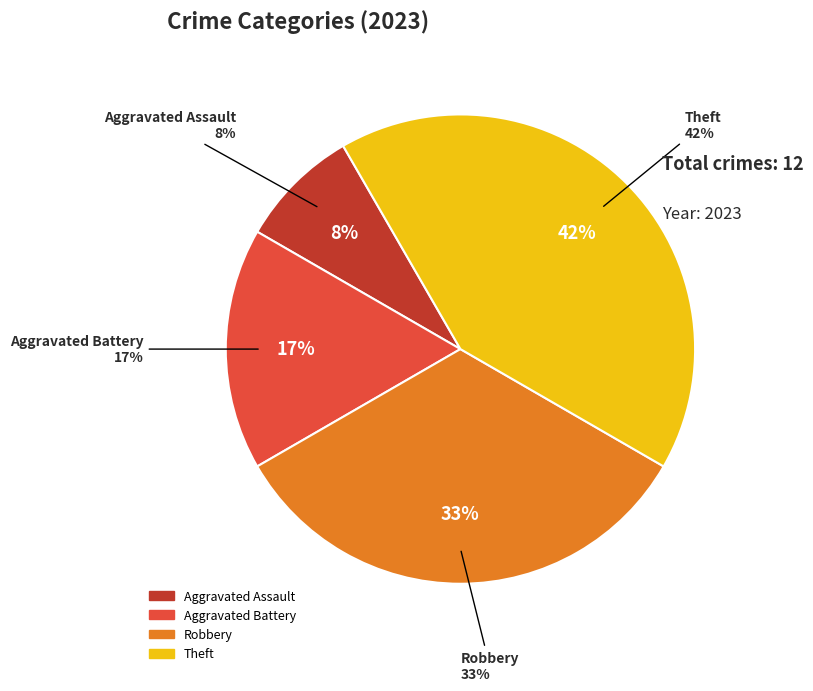

Does any single category account for the majority?

No